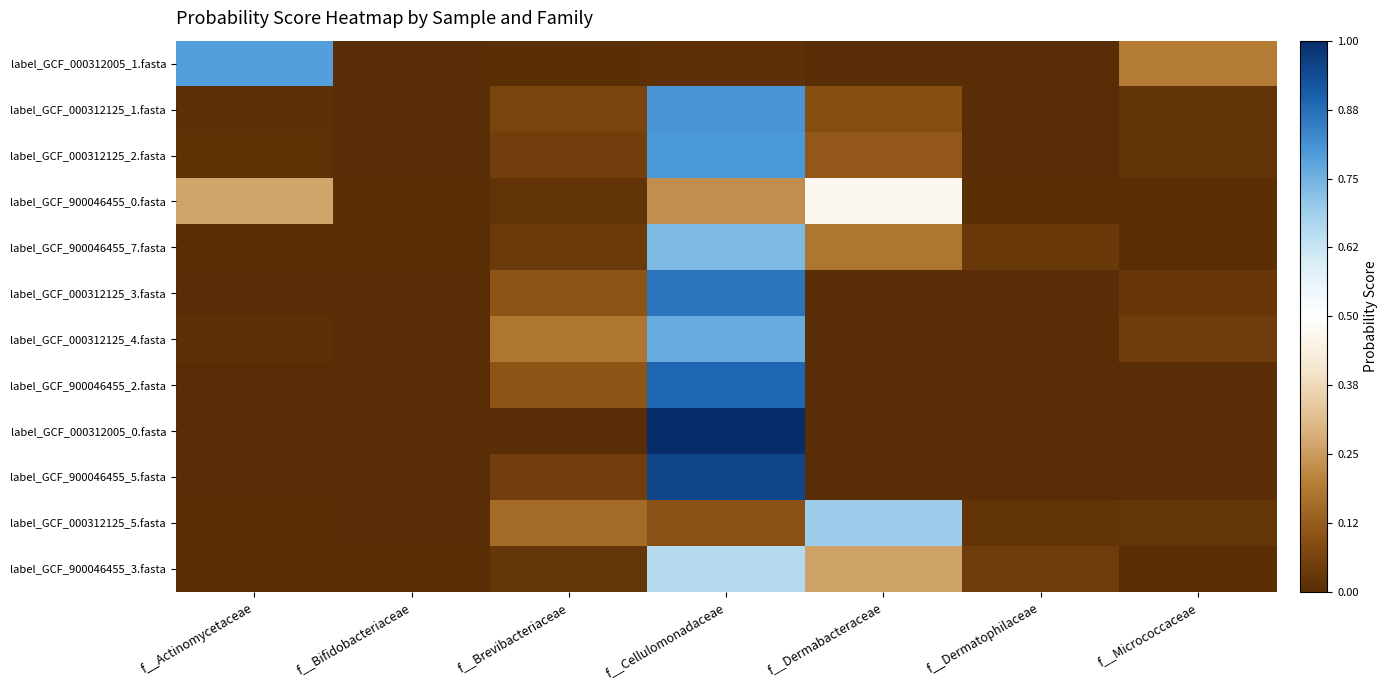

How many data points does each series have?

7